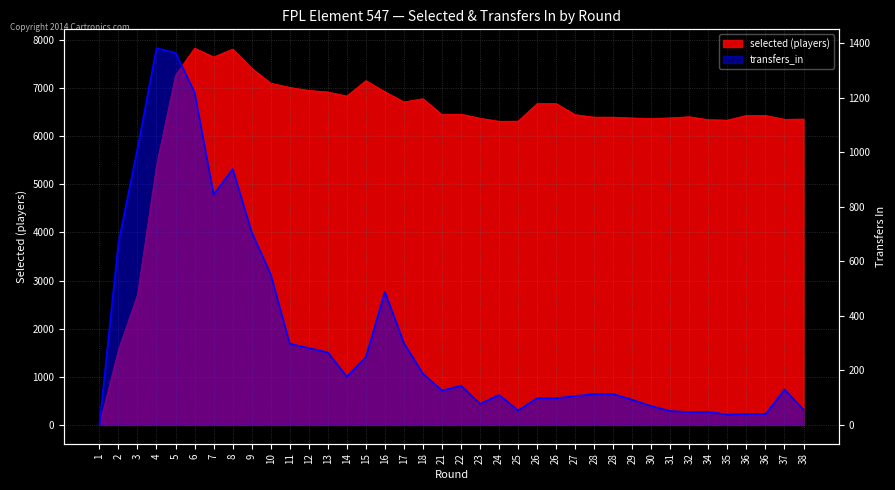

True or false: transfers_in has a value of 1382 at 4.

True